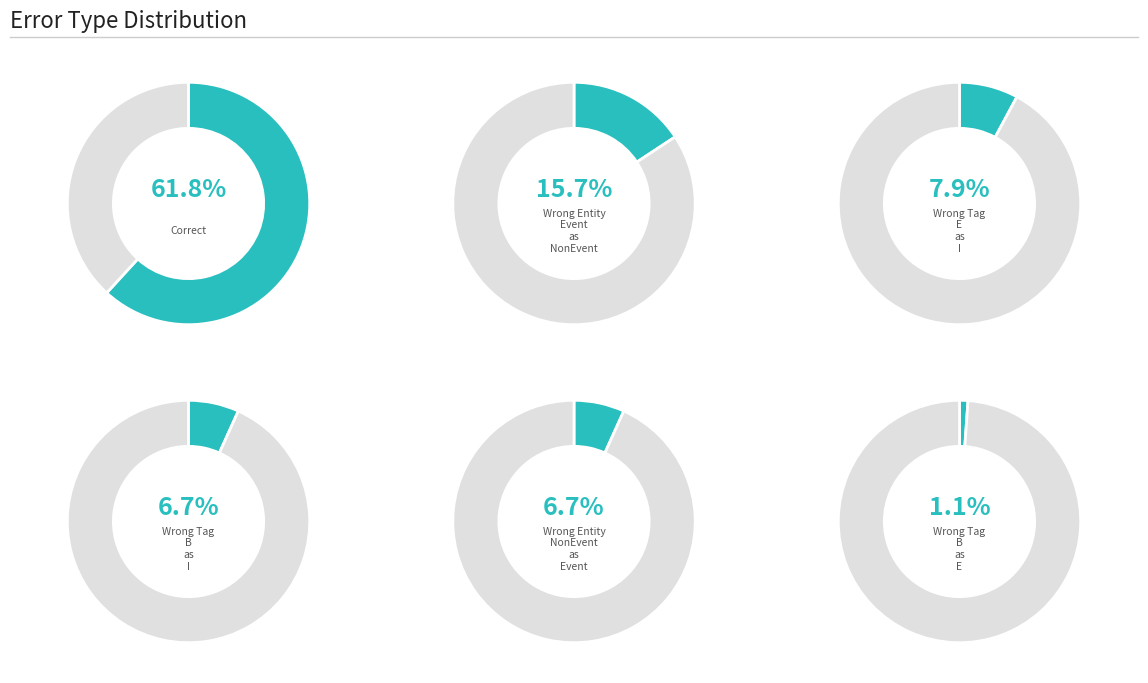

What is the largest slice in the pie chart?

Correct